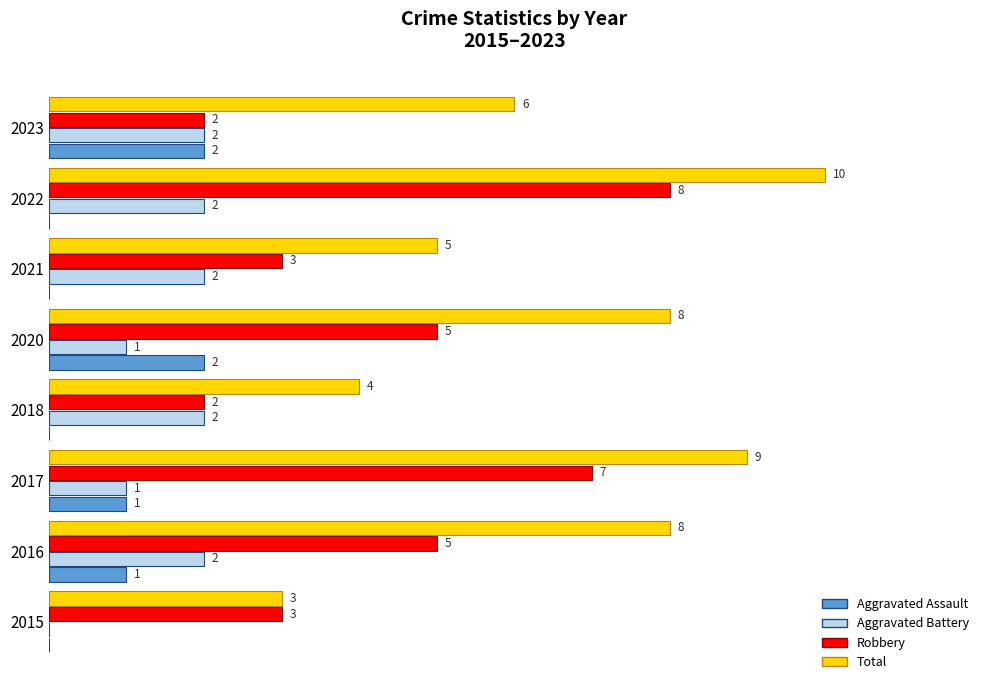

Is the value of Aggravated Assault at 2022 greater than the value of Robbery at 2018?

No